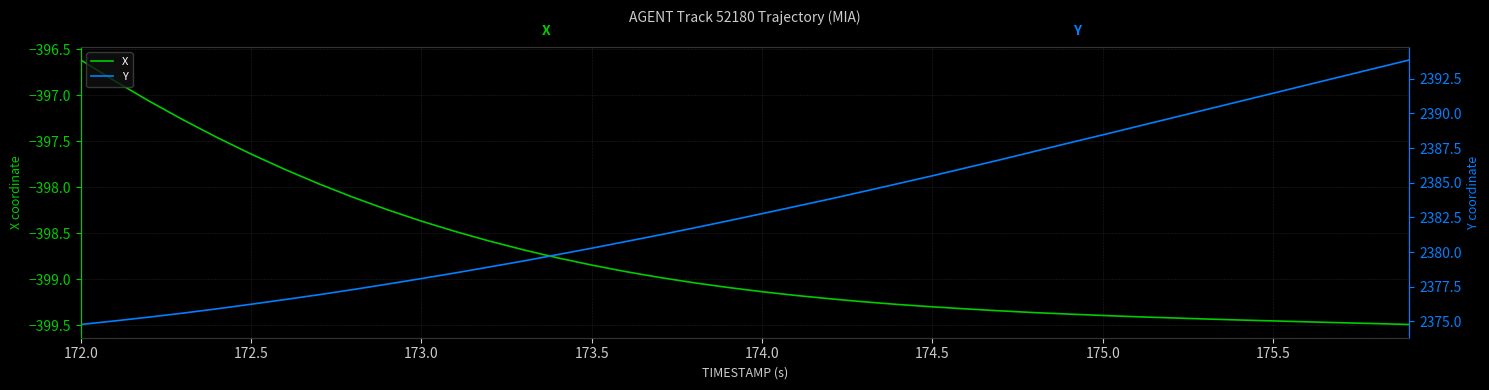

The value of X at 174.5 is -195.3. True or false?

False